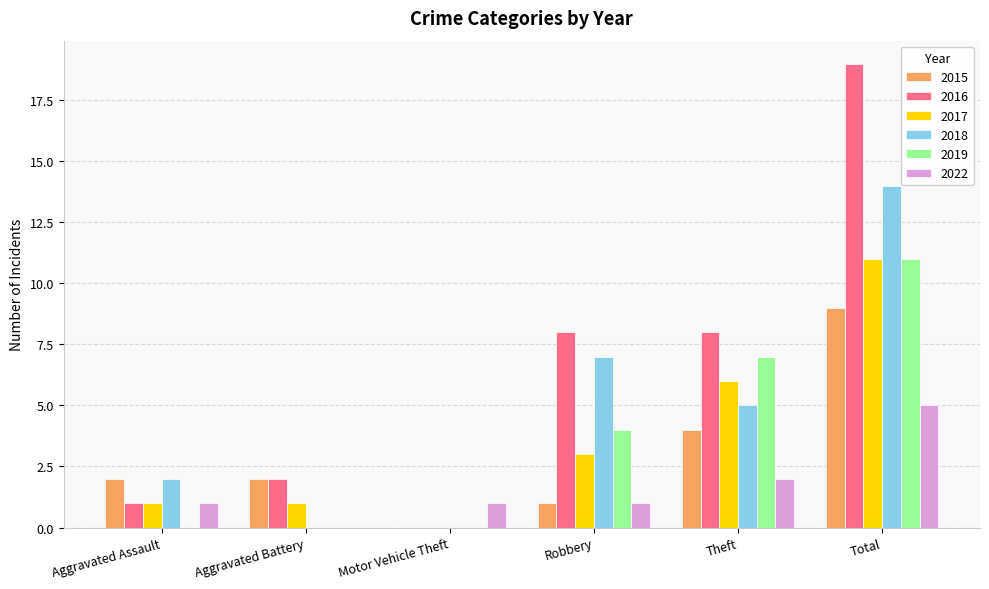

What is the average value of the 2019 series?

4